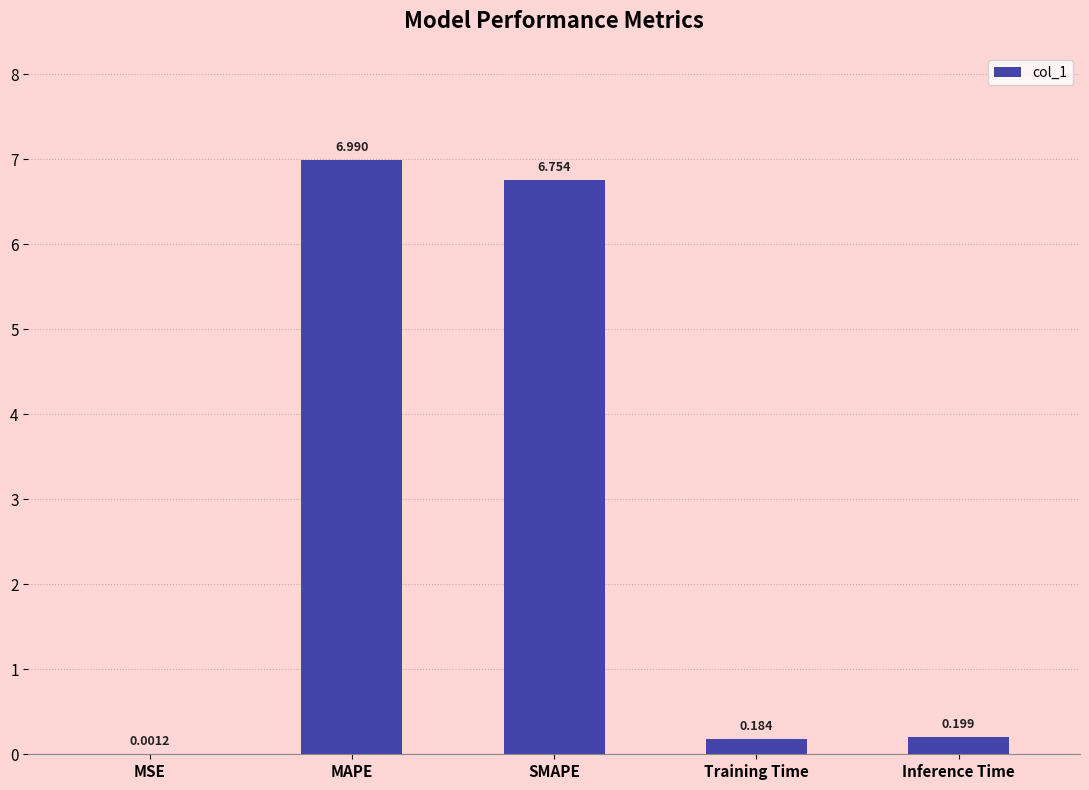

Where is the data nearest to the value 3?

Inference Time